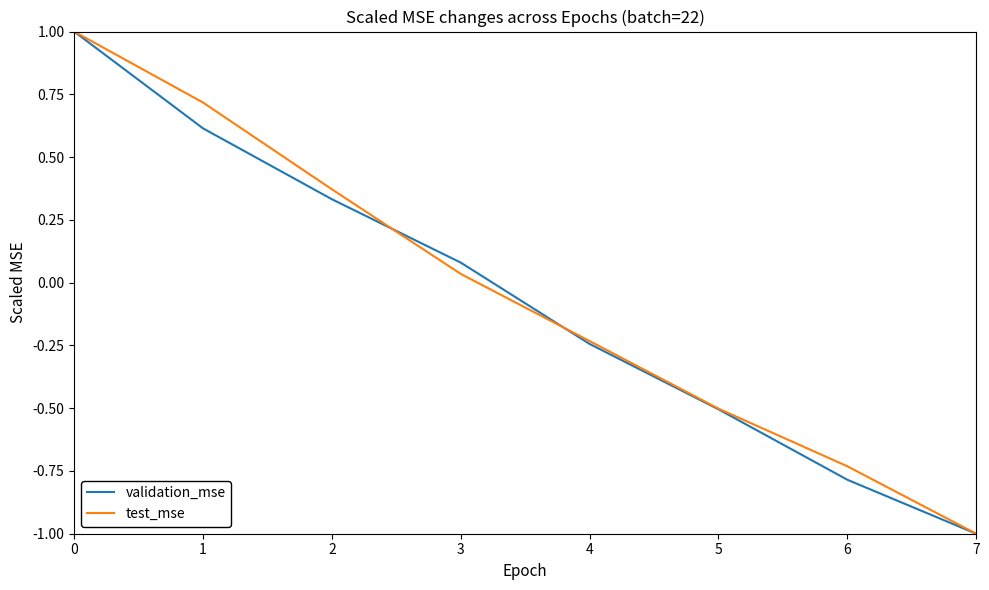

How many positive values does the test_mse series have?

4